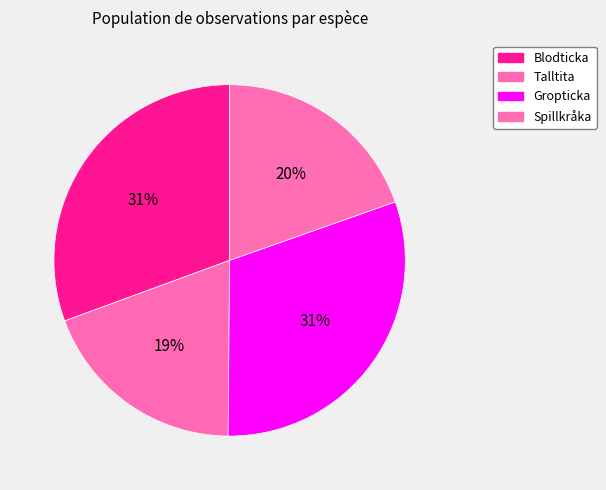

What percentage is the Gropticka slice, to the nearest percent?

31%